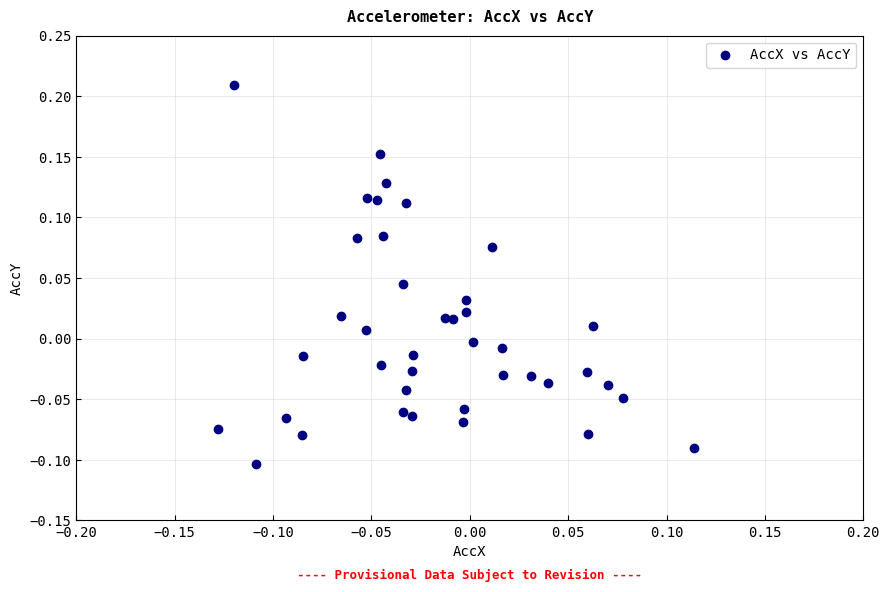

What is the range of Y values (max minus min)?

0.3